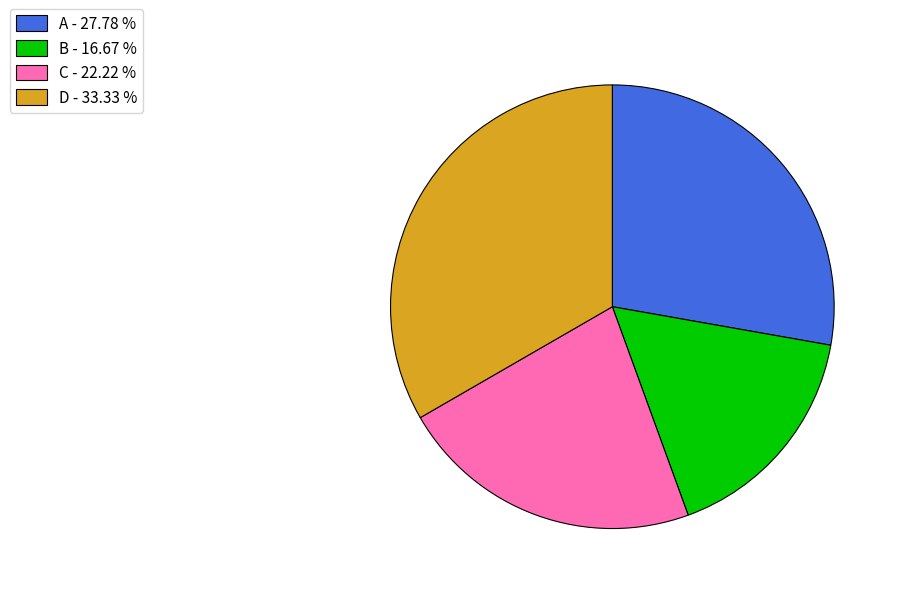

What is the smallest slice in the pie chart?

B